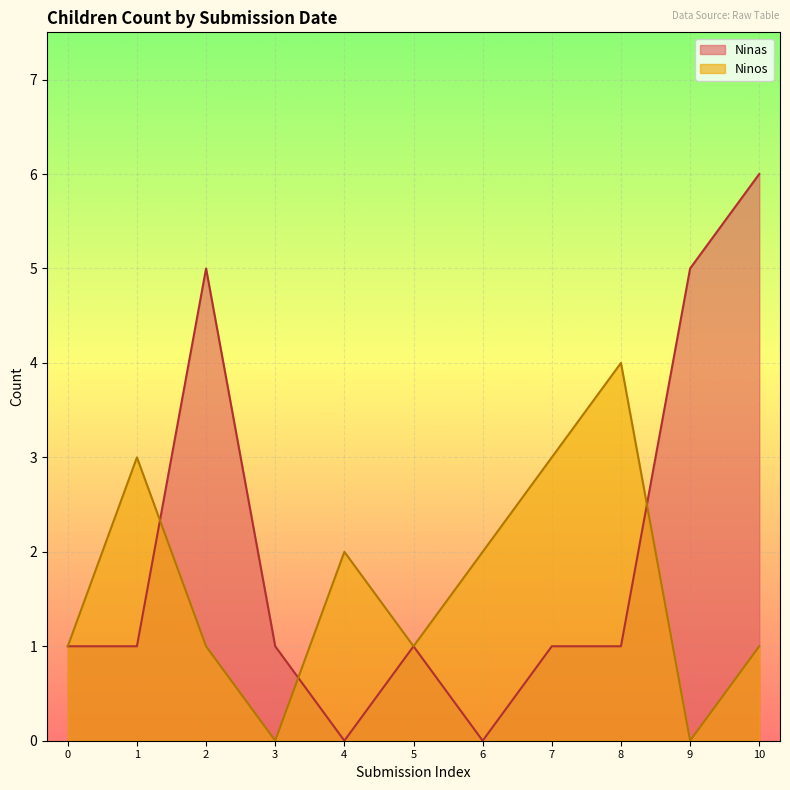

At 4, list the series in order from largest to smallest.

Ninos, Ninas